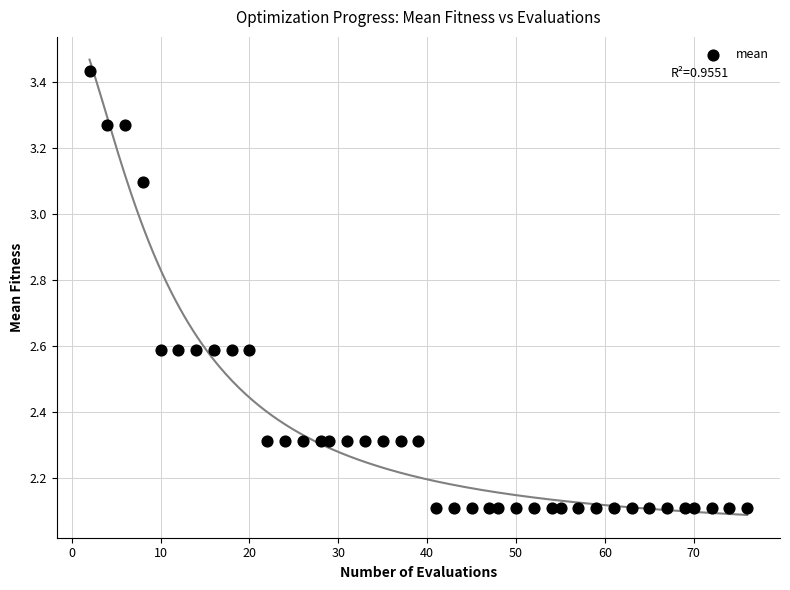

What is the range of X values (max minus min)?

74.0